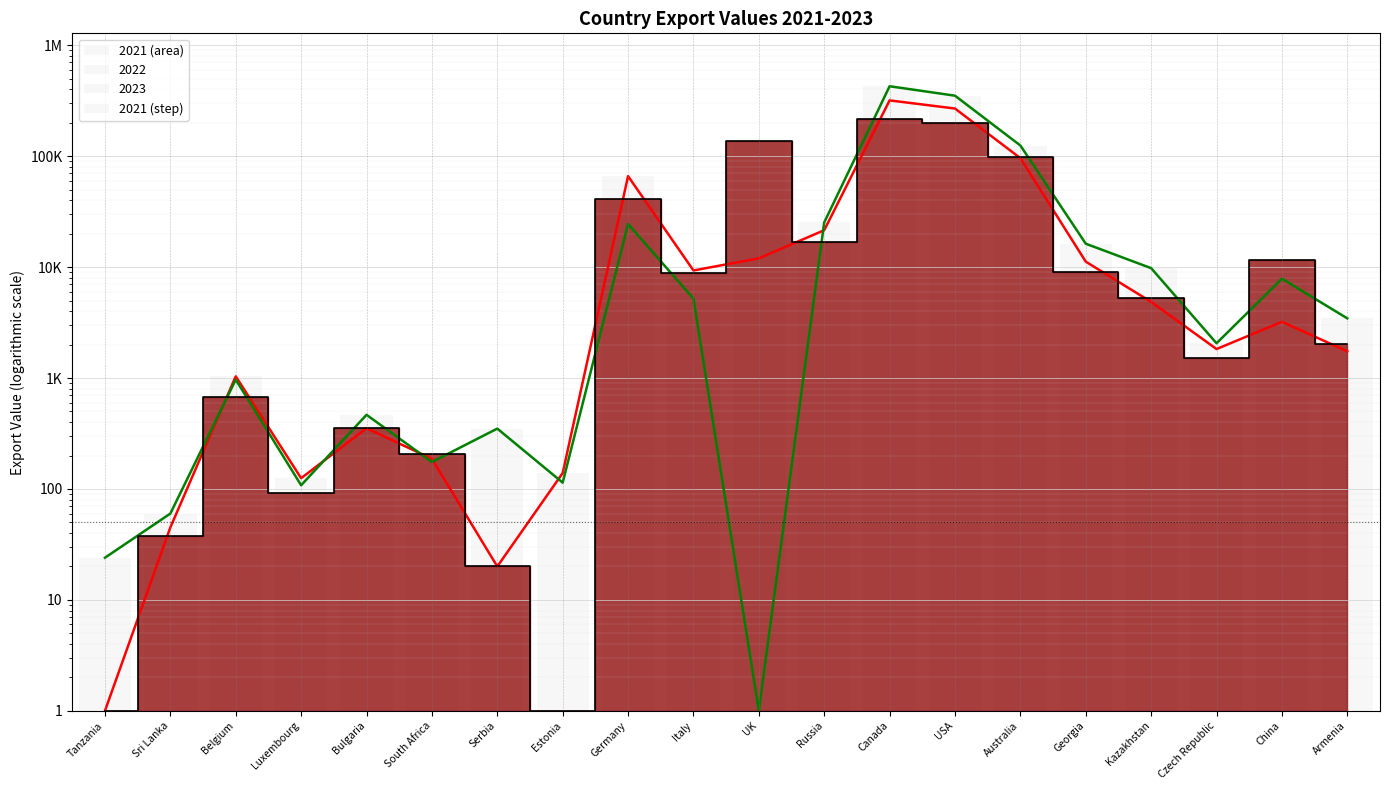

What position from the left is Tanzania?

1